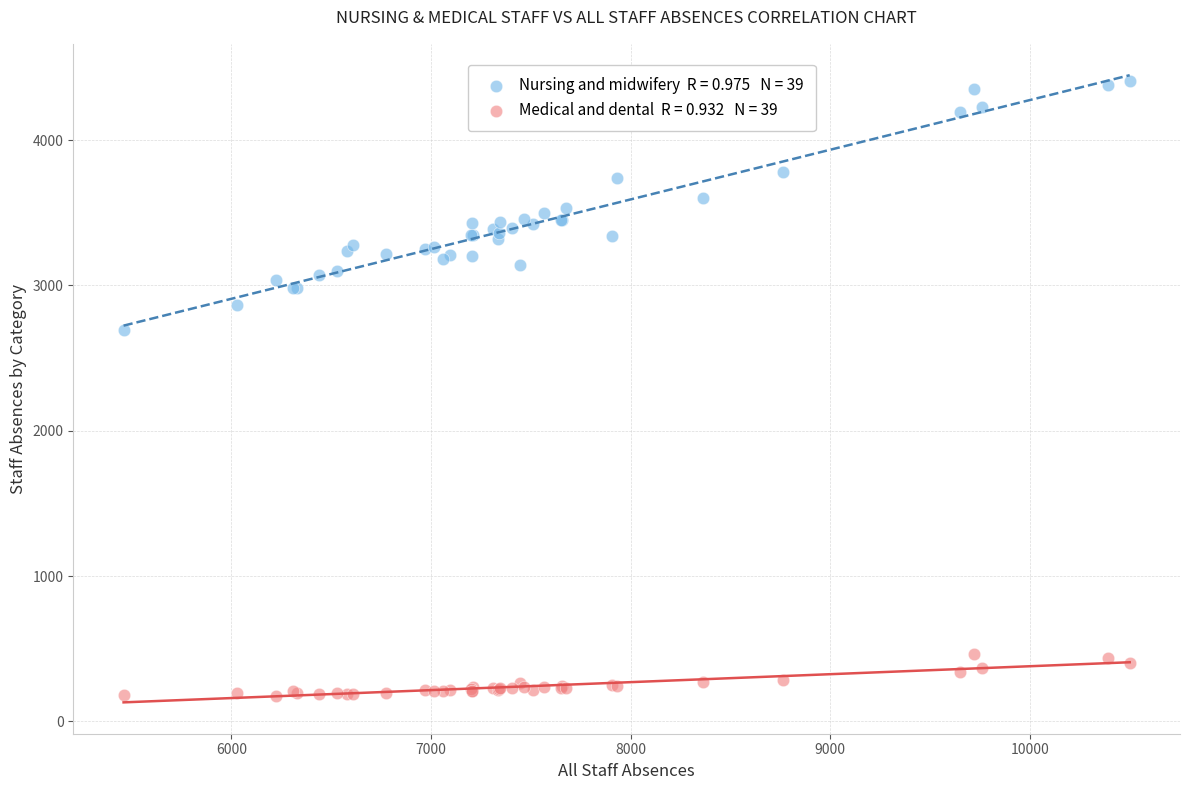

Across all series, what Y value is closest to 2289?

2690